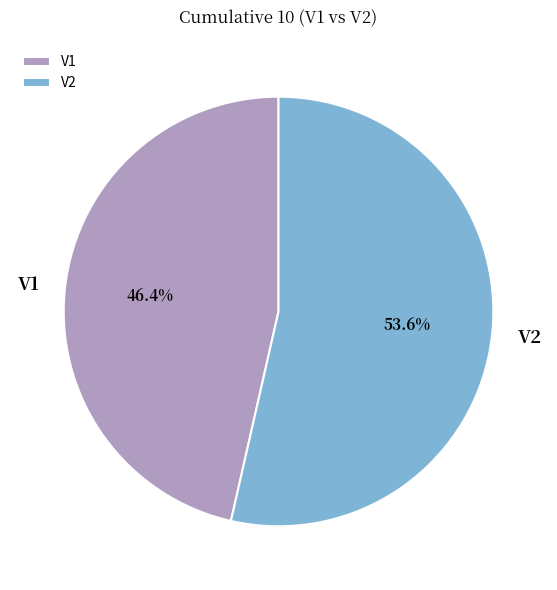

What is the largest slice in the pie chart?

V2